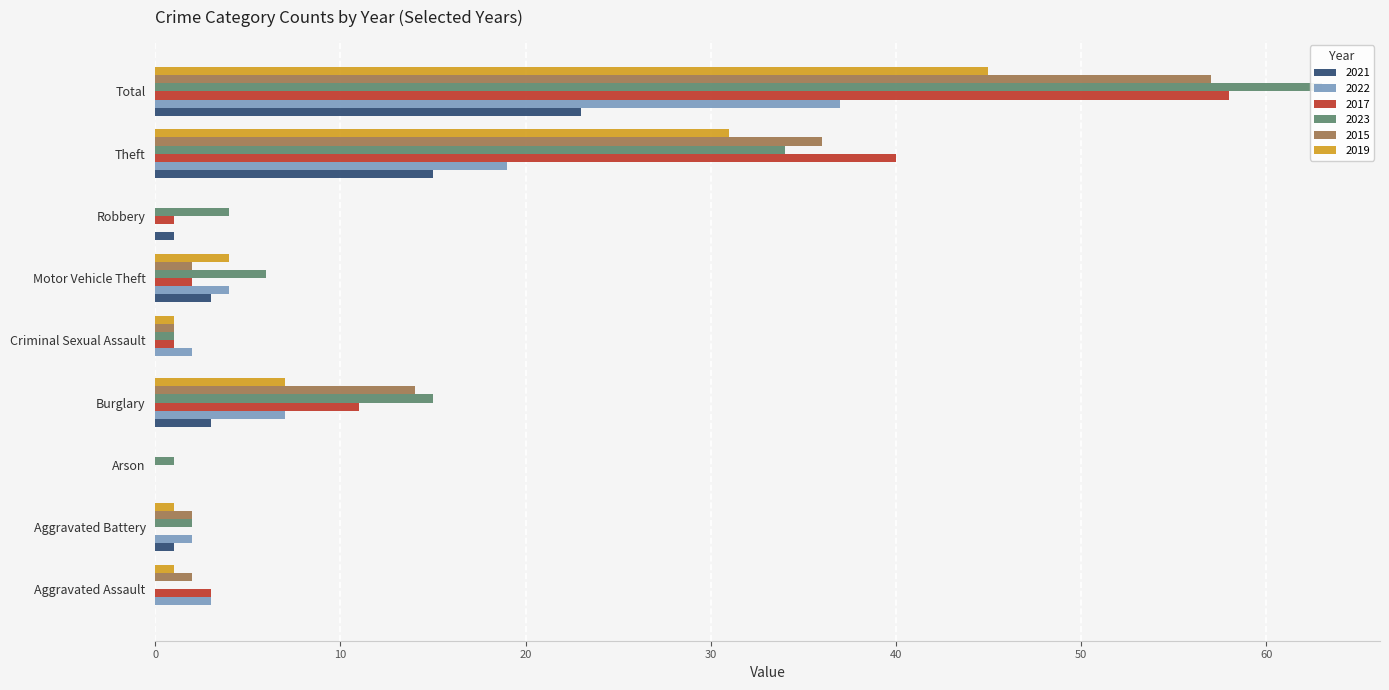

What is the difference between the 2023 values at Motor Vehicle Theft and Aggravated Assault?

6